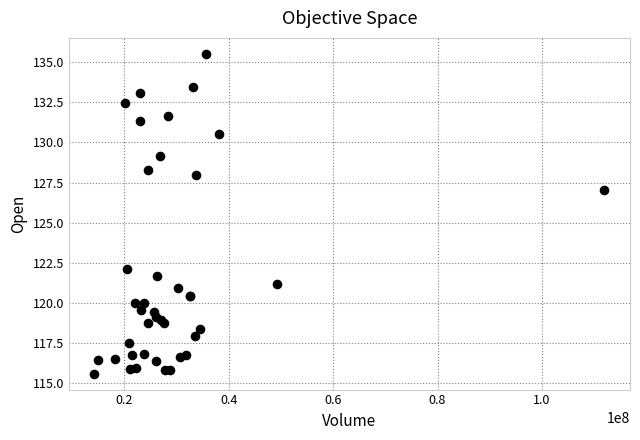

What Y value in the scatter plot is closest to 125?

127.0